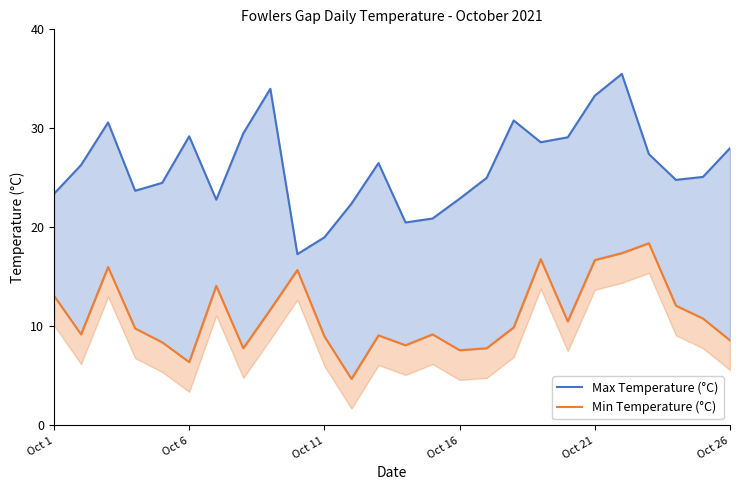

What is the label of the 7th point from the left?

6